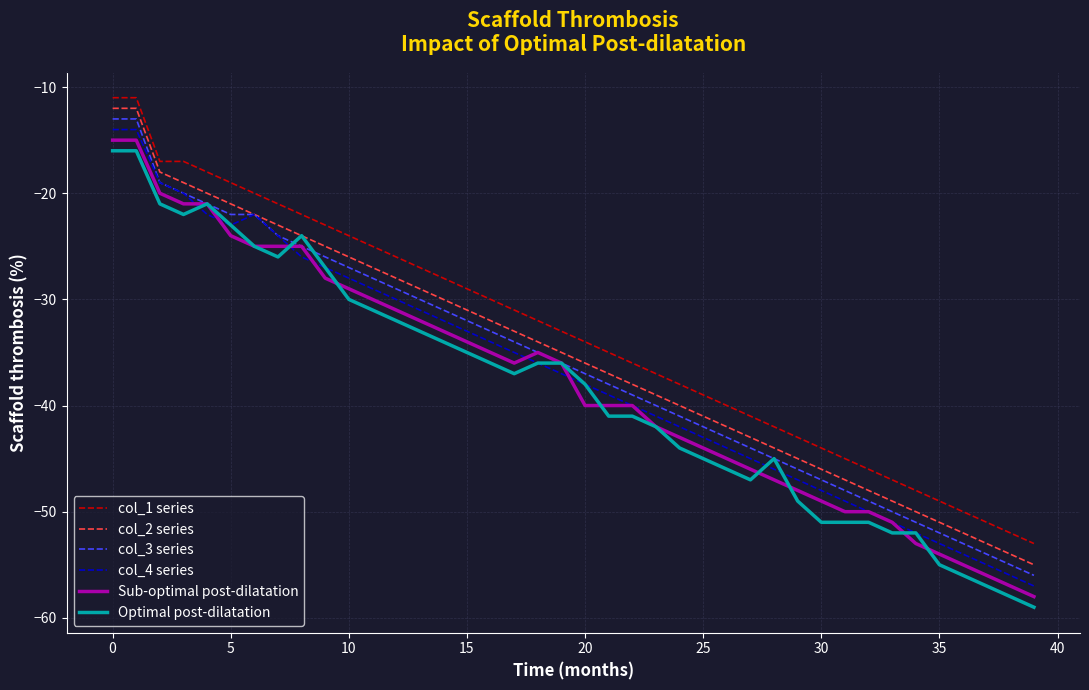

True or false: Optimal post-dilatation and col_1 series cross at least once.

False